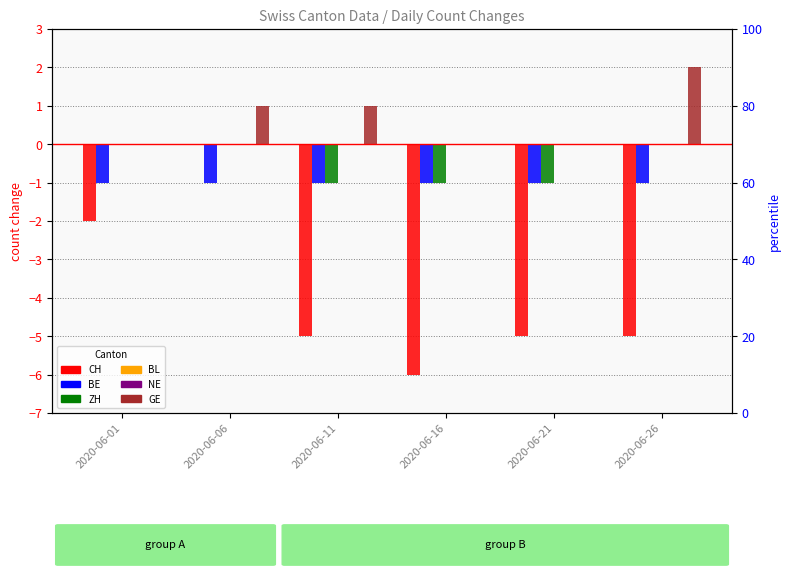

What is the sum of the BE values at 2020-06-01 and 2020-06-06?

-2